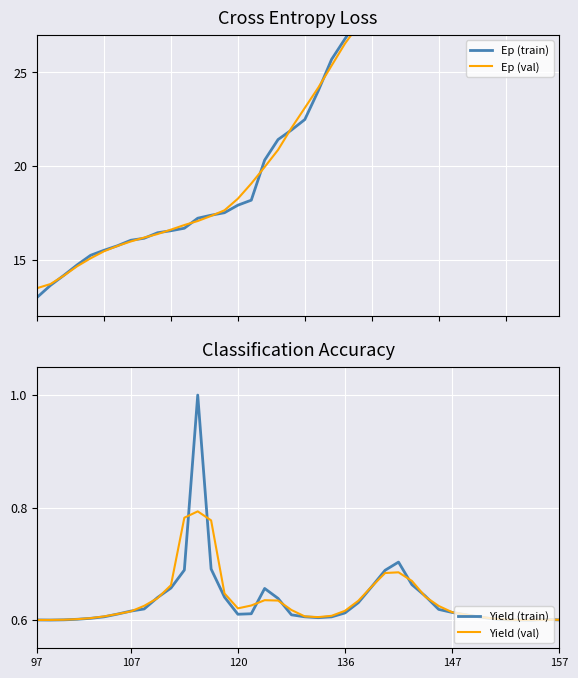

Is it true that Yield (train) equals 0.2 at 120?

False